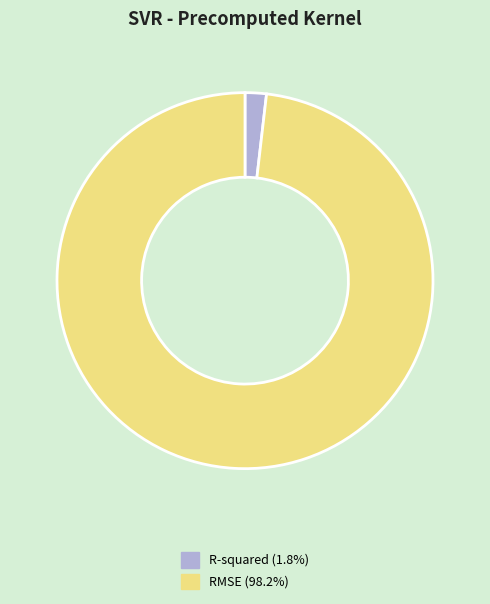

Do R-squared (1.8%) and RMSE (98.2%) together represent more than half of the pie?

Yes